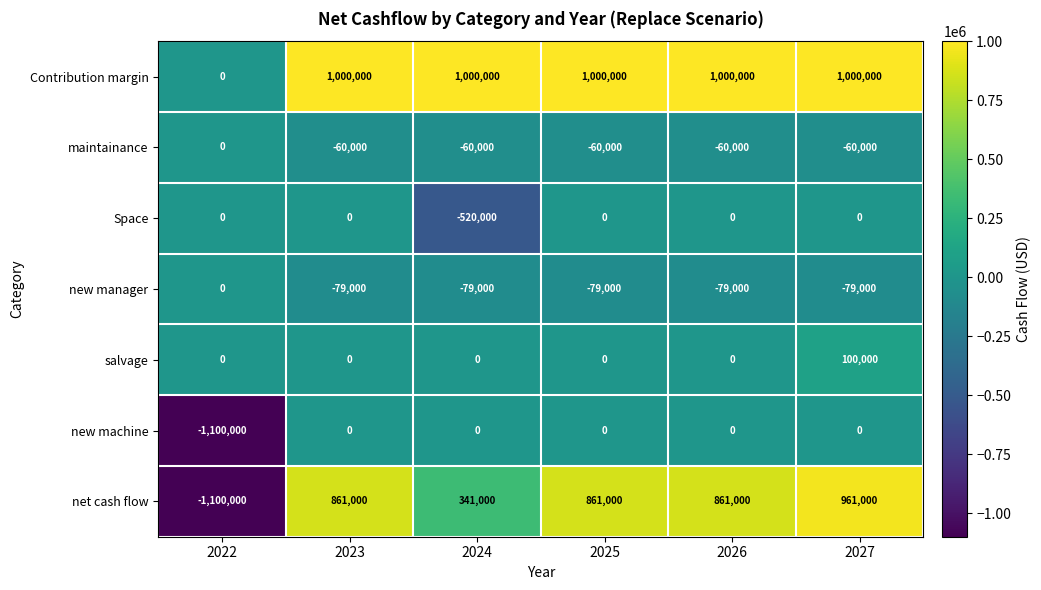

The Space series shows -166753 at 2027. True or false?

False